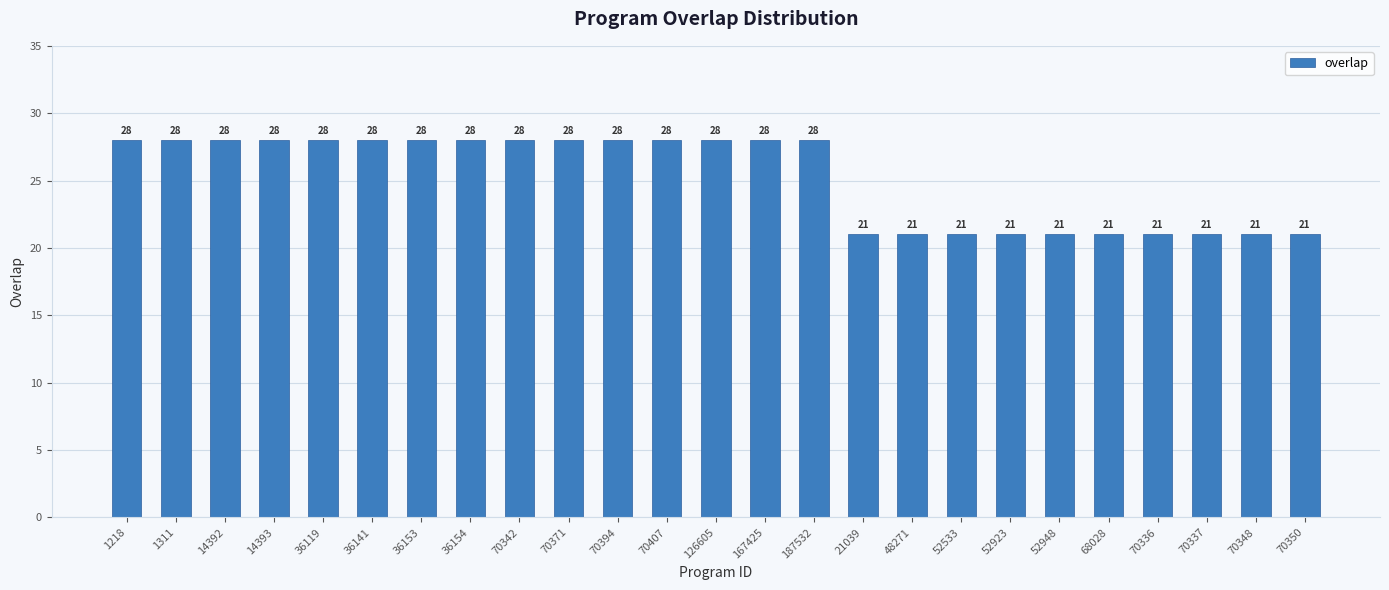

What is the difference between the values at 1218 and 52948?

7